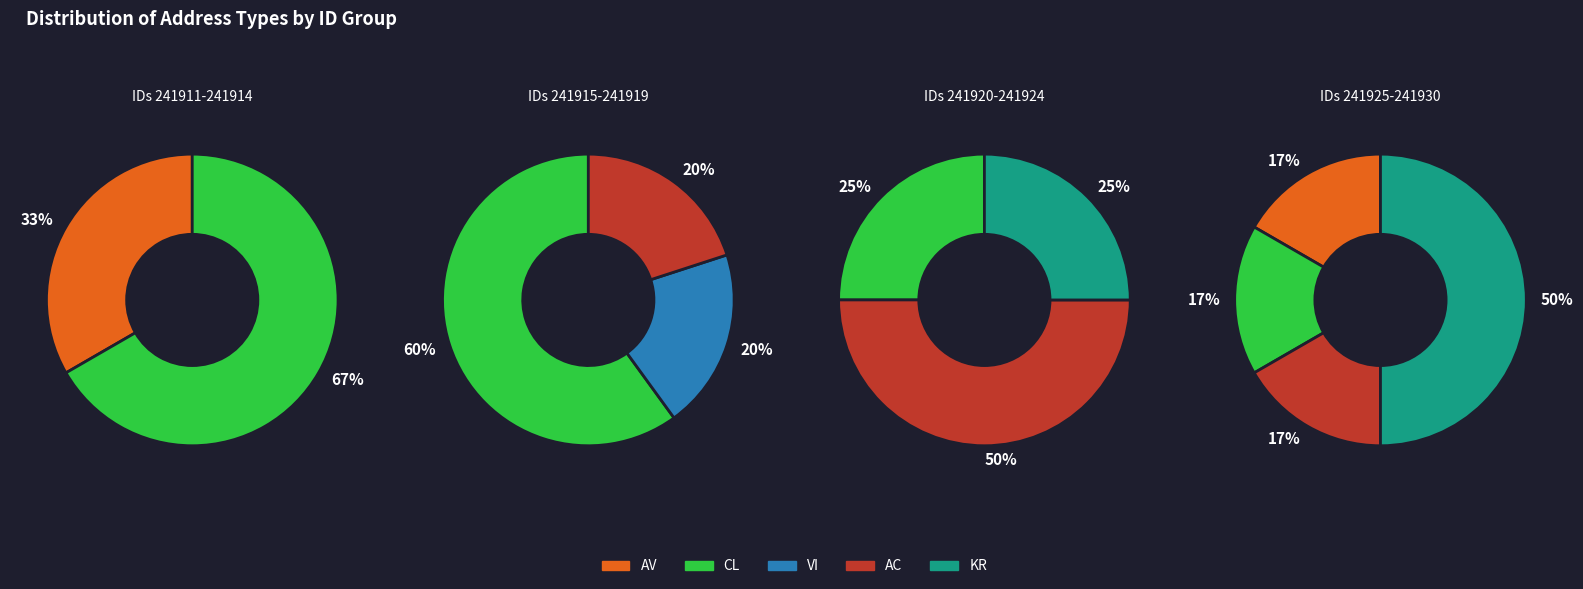

Between AV and CL, which is larger?

CL